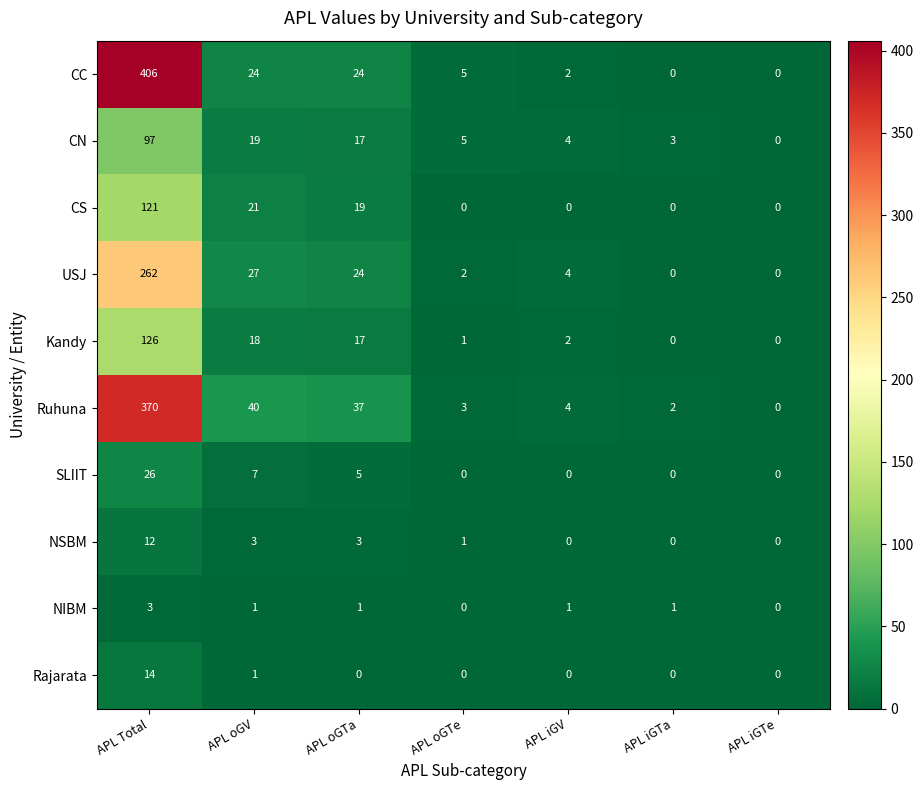

At which label is Kandy closest to 63?

APL oGV